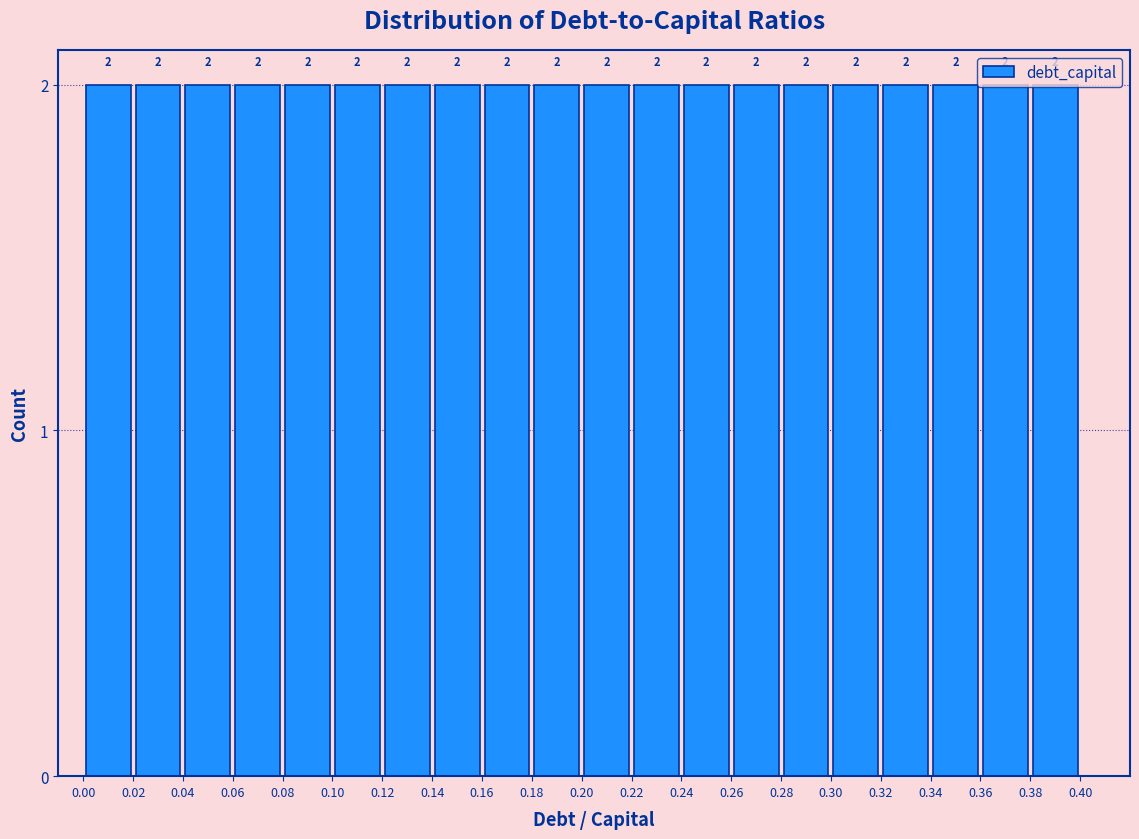

What is the height of the bar covering 0.16 to 0.18 on the x-axis?

2